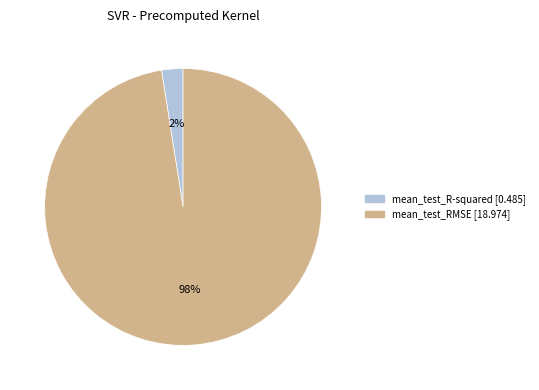

Which slice represents more than half of the pie?

mean_test_RMSE